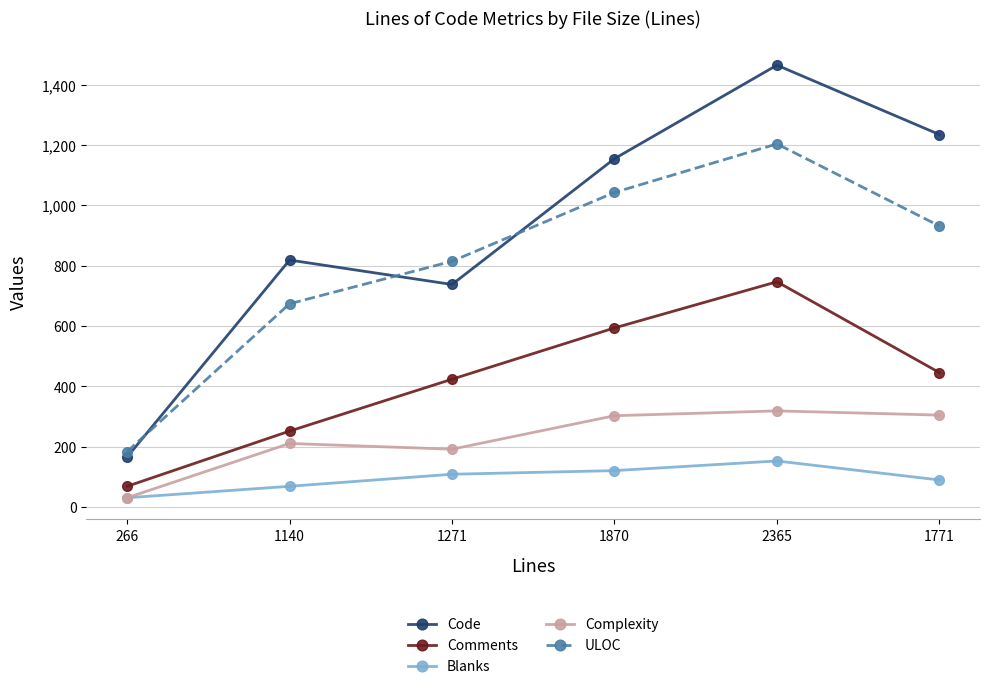

In ULOC, how many points are higher than both neighbors (excluding endpoints)?

1